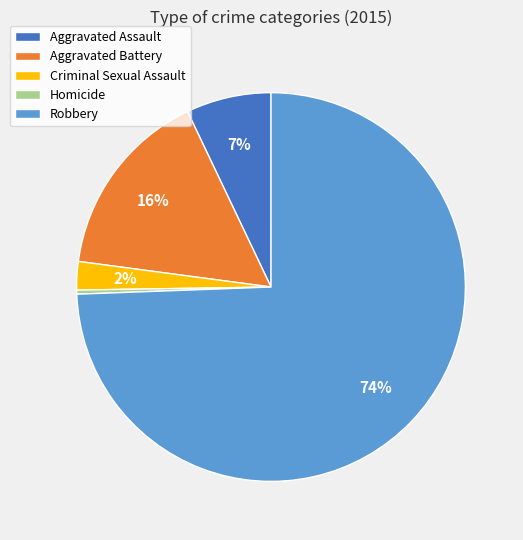

To the nearest percent, what is the combined percentage of Homicide and Robbery?

75%